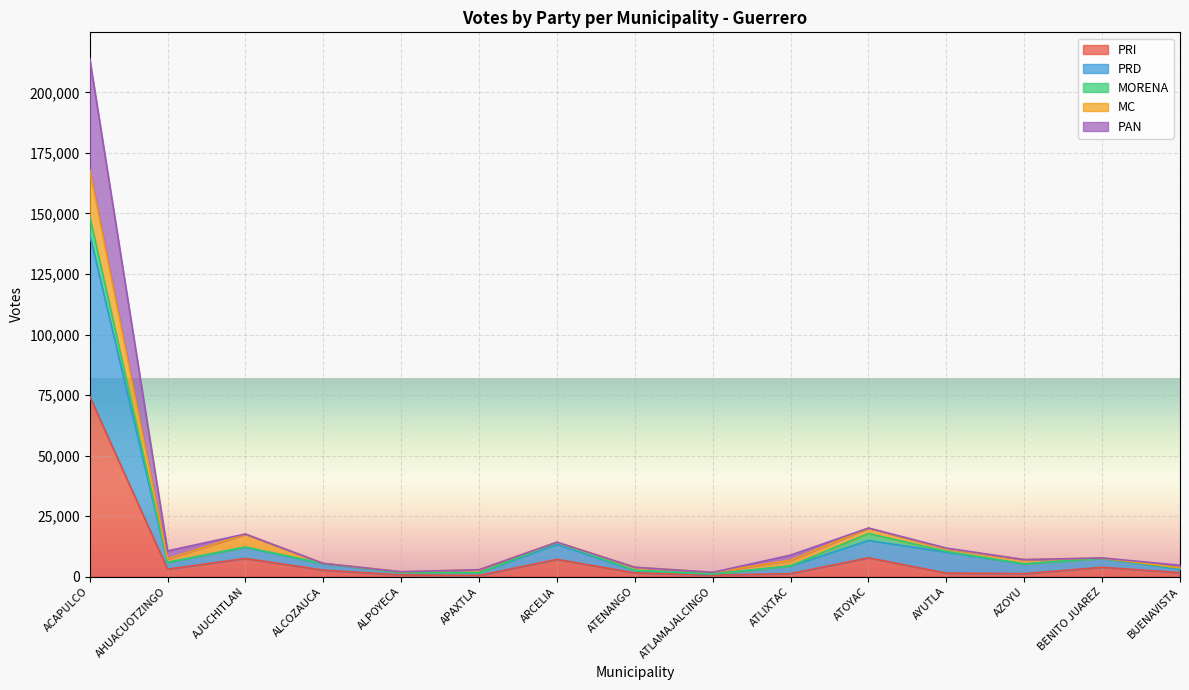

How many lines are shown in the chart?

5